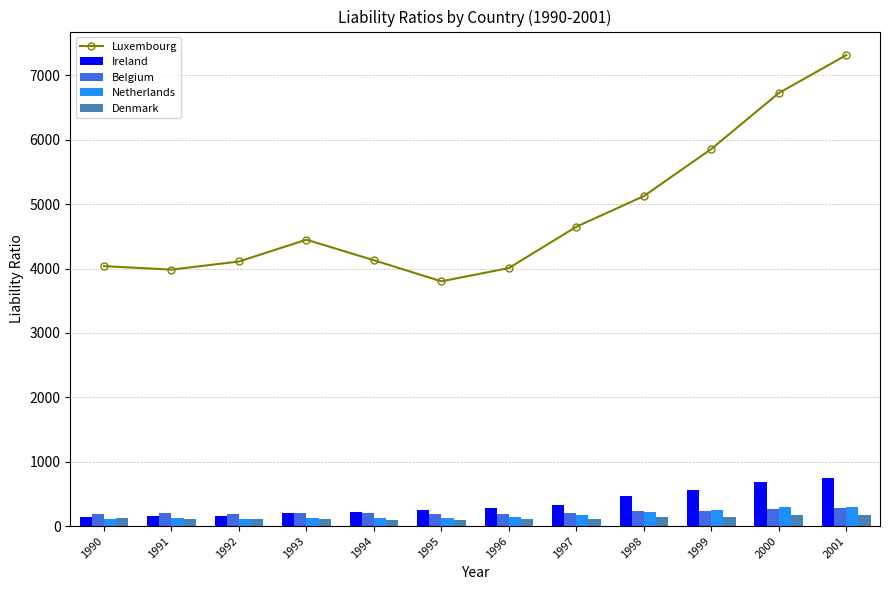

What is the difference between the highest and lowest values at 1997?

4533.6